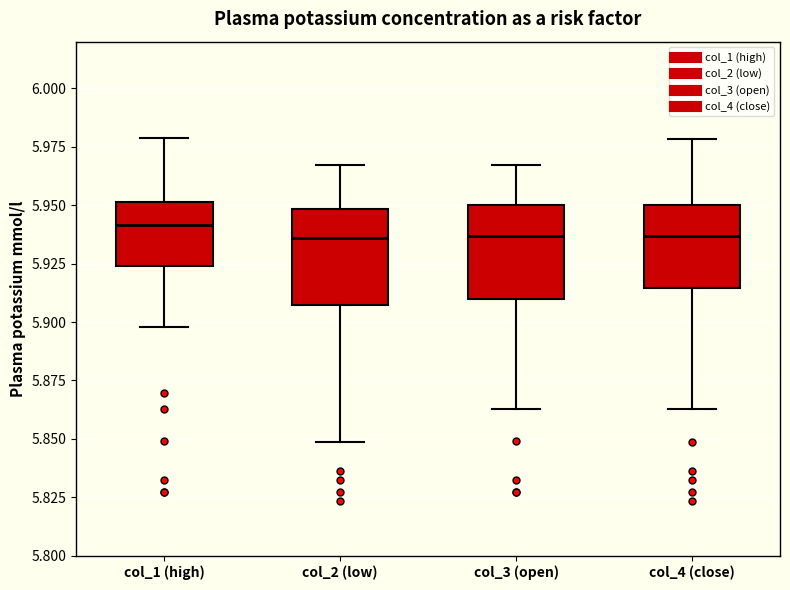

Reading left to right, transcribe this box plot: for each box, give where its median line is, the range the box spans, and where its two whiskers end, as read against the y-axis. The values are not printed on the chart, so give them approximately, as read against the axis.

col_1 (high): median 5.940, box 5.925 to 5.950, whiskers 5.900 to 5.980
col_2 (low): median 5.935, box 5.905 to 5.950, whiskers 5.850 to 5.965
col_3 (open): median 5.935, box 5.910 to 5.950, whiskers 5.865 to 5.965
col_4 (close): median 5.935, box 5.915 to 5.950, whiskers 5.865 to 5.980